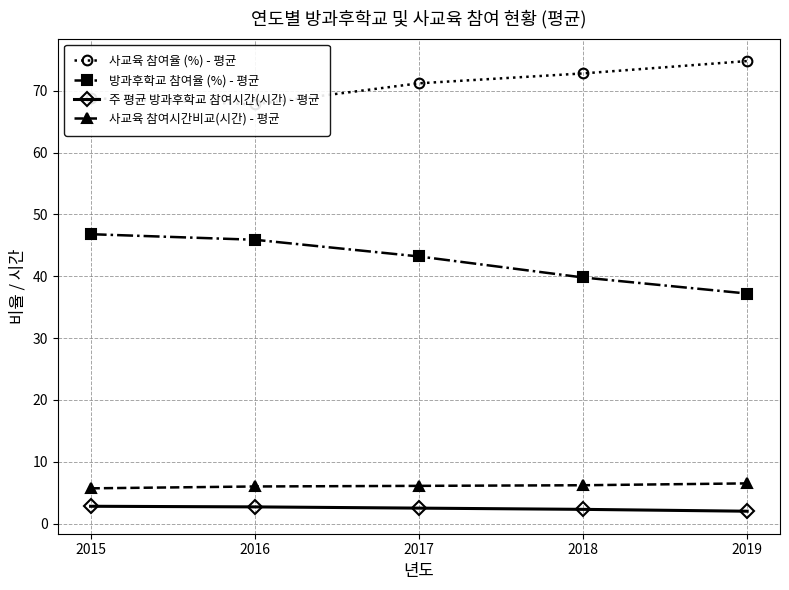

Which has a higher value, 2015 or 2016?

2015